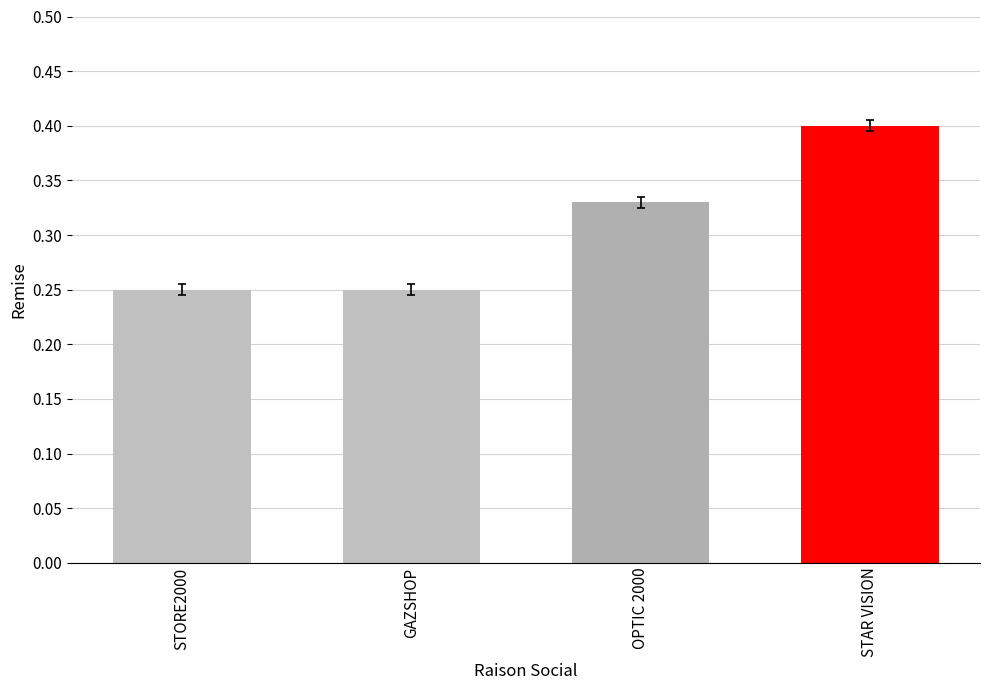

What is the sum of the values at STORE2000 and GAZSHOP?

0.5